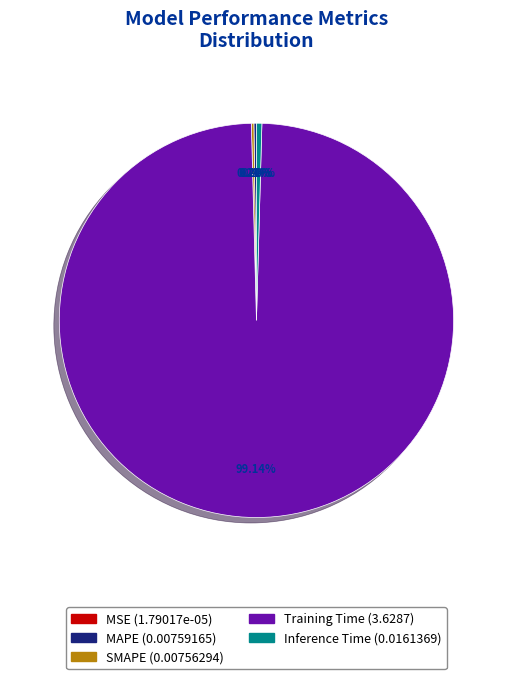

What is the majority slice?

Training Time